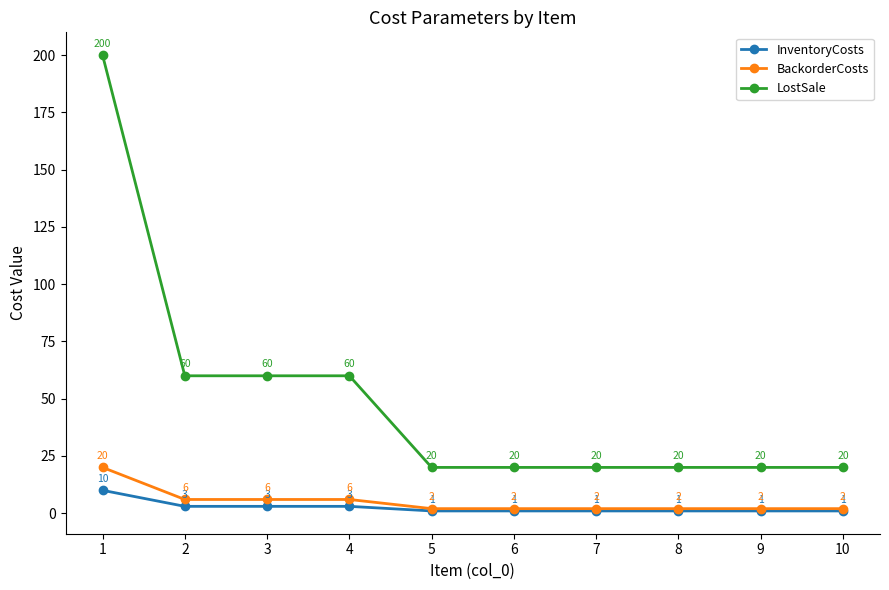

What are all the series names shown in the legend?

InventoryCosts, BackorderCosts, LostSale